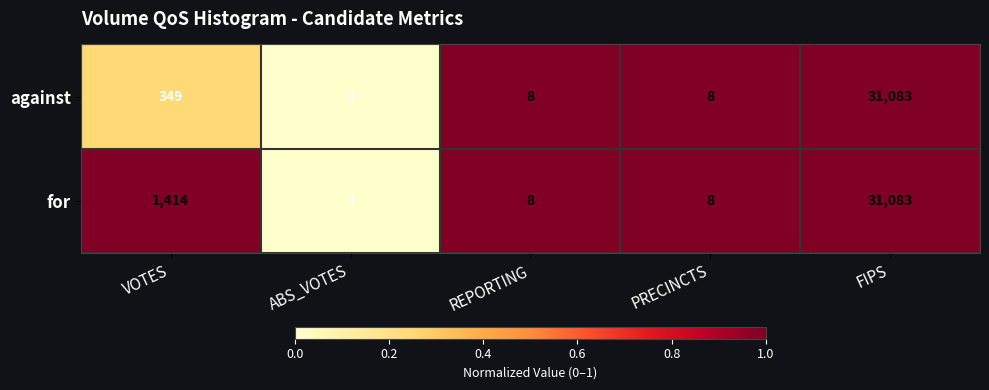

Reading left to right, extract all data points from this chart.

against: 349	0	8	8	31083
for: 1414	0	8	8	31083